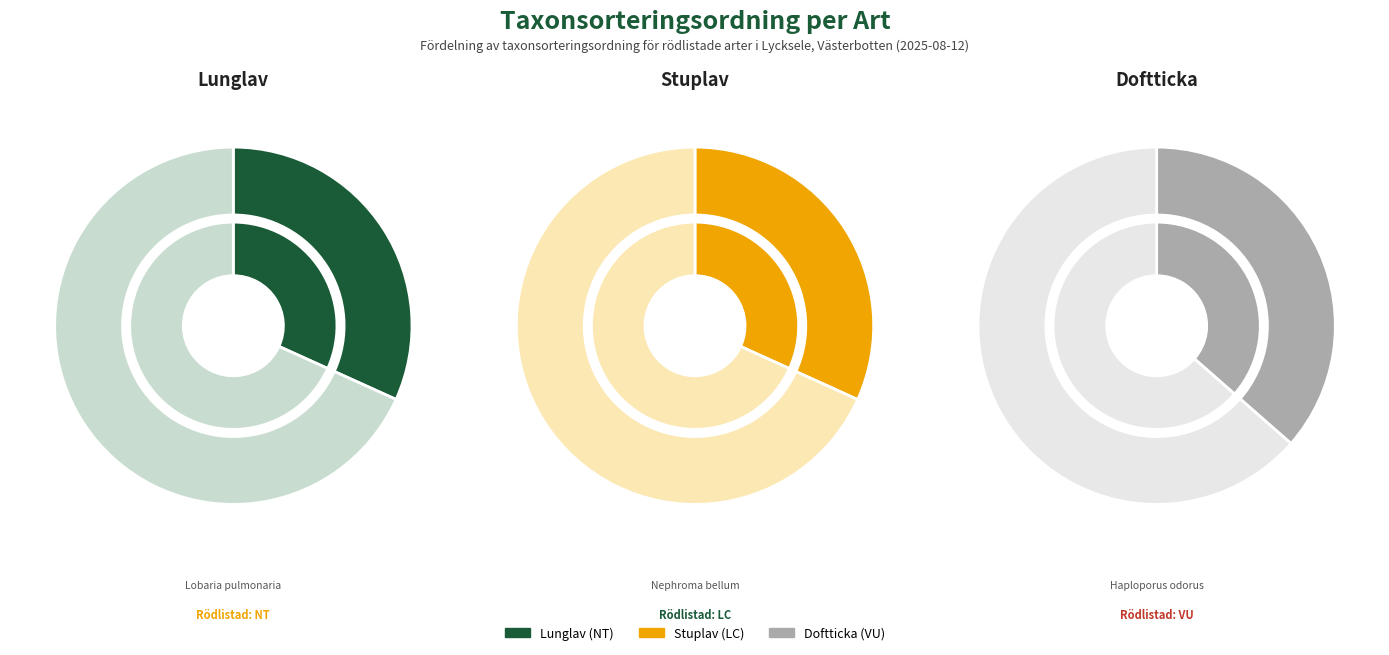

Is there any slice that represents more than half of the pie?

No